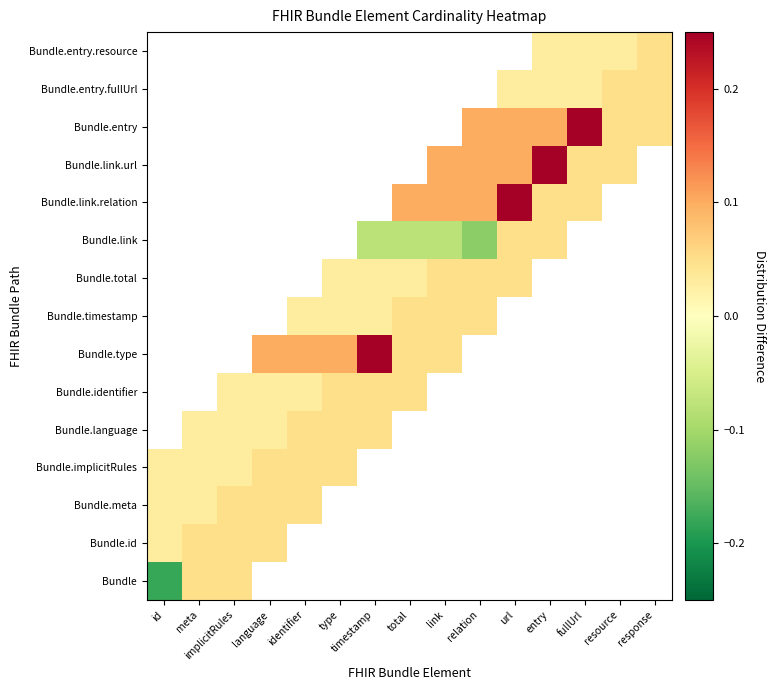

At how many categories does at least one series exceed 0?

15